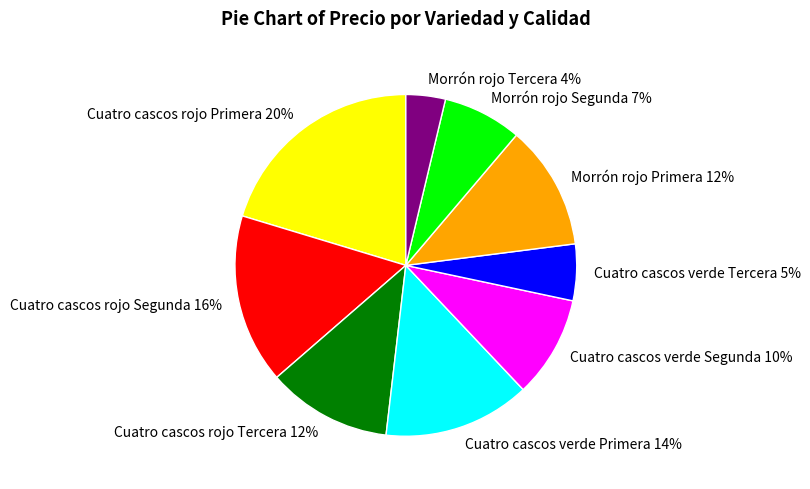

Is the sum of Cuatro cascos verde Tercera and Morrón rojo Segunda greater than half?

No